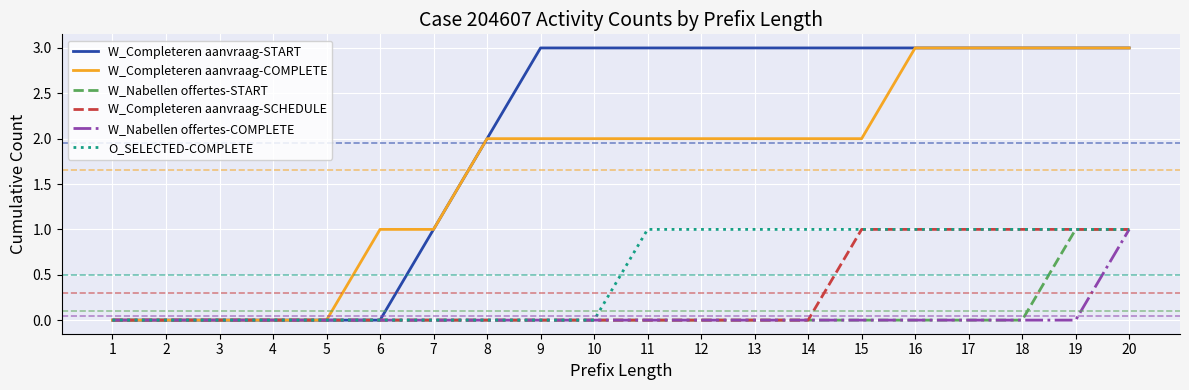

Reading left to right, transcribe all the data shown in this chart.

W_Completeren aanvraag-START: 0	0	0	0	0	0	1	2	3	3	3	3	3	3	3	3	3	3	3	3
W_Completeren aanvraag-COMPLETE: 0	0	0	0	0	1	1	2	2	2	2	2	2	2	2	3	3	3	3	3
W_Nabellen offertes-START: 0	0	0	0	0	0	0	0	0	0	0	0	0	0	0	0	0	0	1	1
W_Completeren aanvraag-SCHEDULE: 0	0	0	0	0	0	0	0	0	0	0	0	0	0	1	1	1	1	1	1
W_Nabellen offertes-COMPLETE: 0	0	0	0	0	0	0	0	0	0	0	0	0	0	0	0	0	0	0	1
O_SELECTED-COMPLETE: 0	0	0	0	0	0	0	0	0	0	1	1	1	1	1	1	1	1	1	1